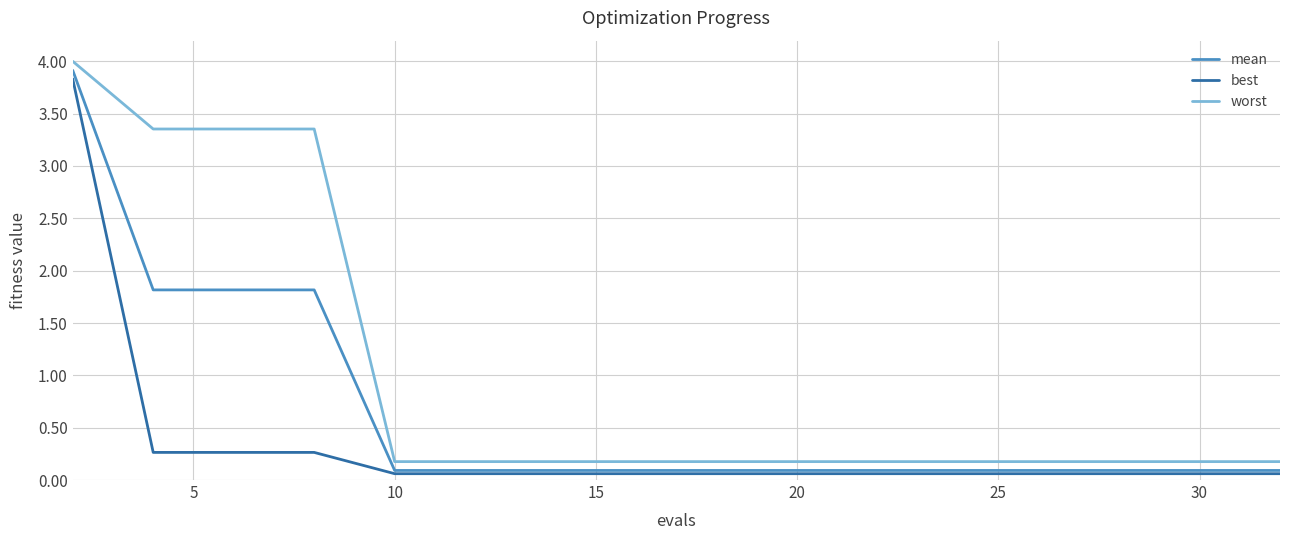

Which series has the largest range (max minus min)?

worst